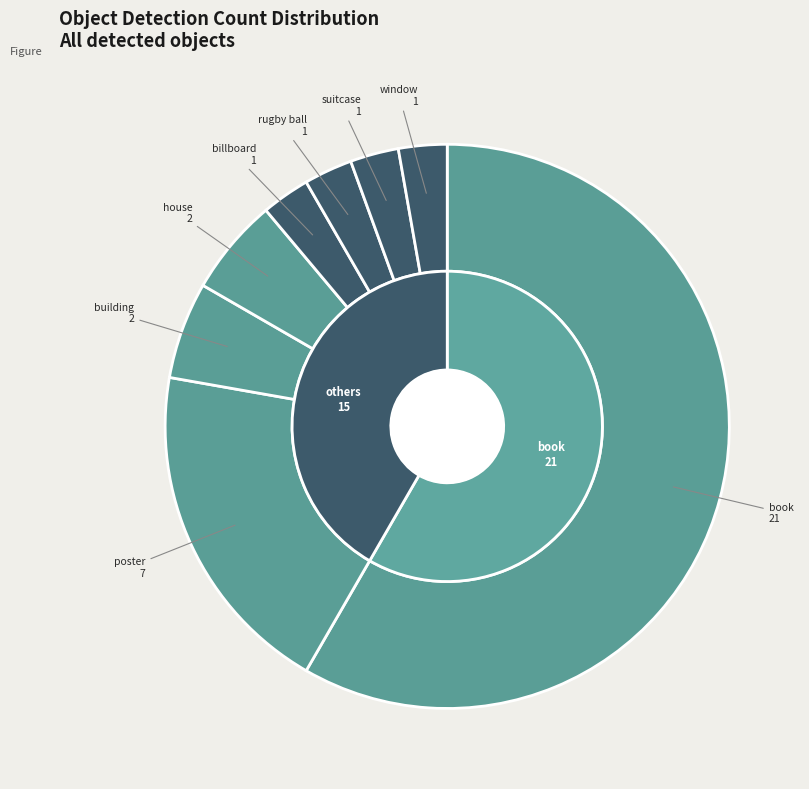

Combined, what portion of the pie is window and book?

61.1%